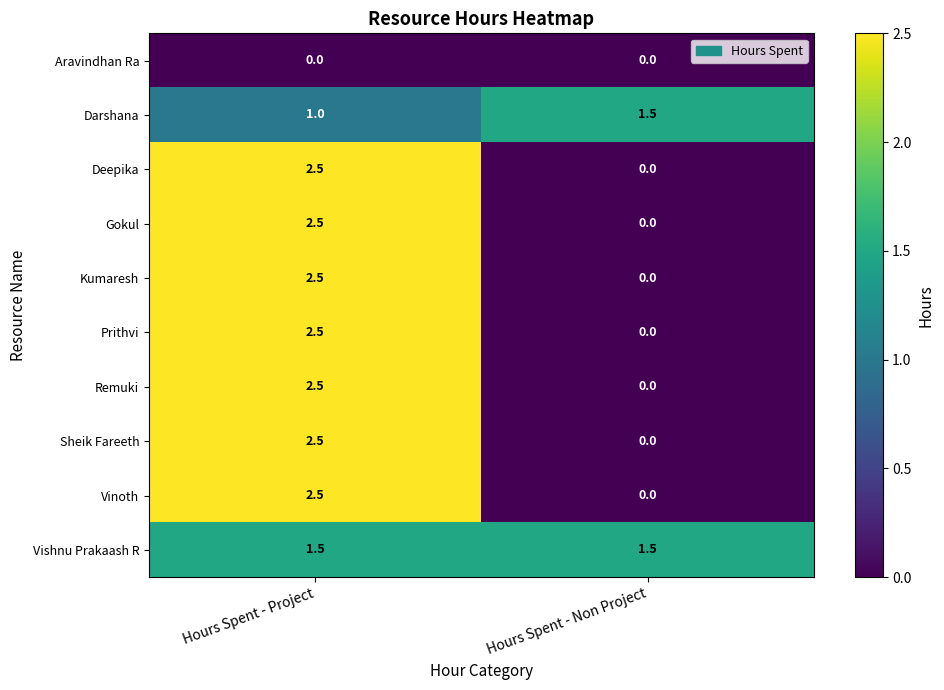

At how many categories does at least one series exceed 0?

2